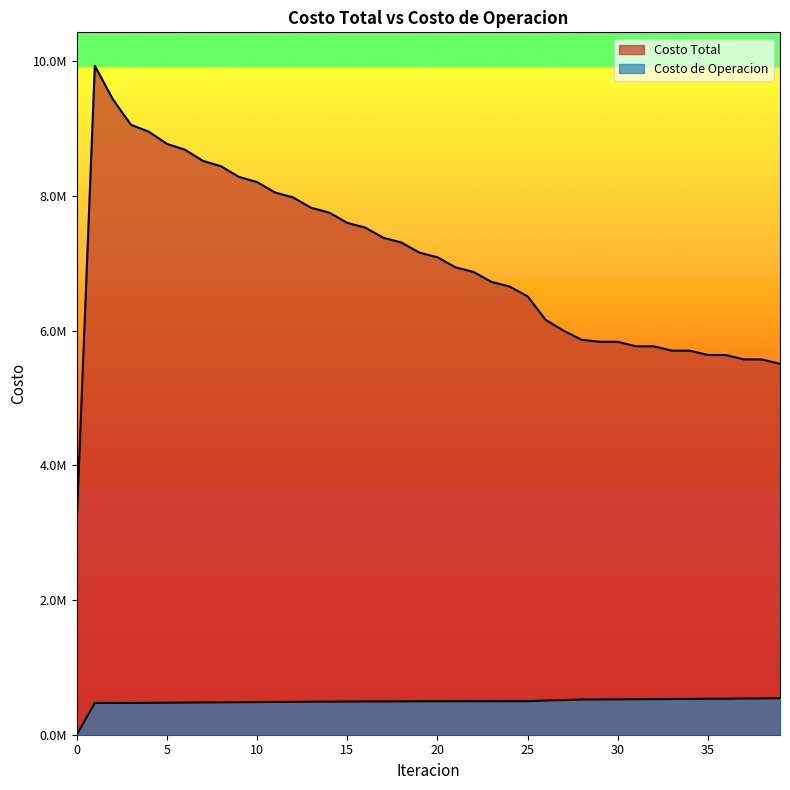

What are all the series names shown in the legend?

Costo Total, Costo de Operacion